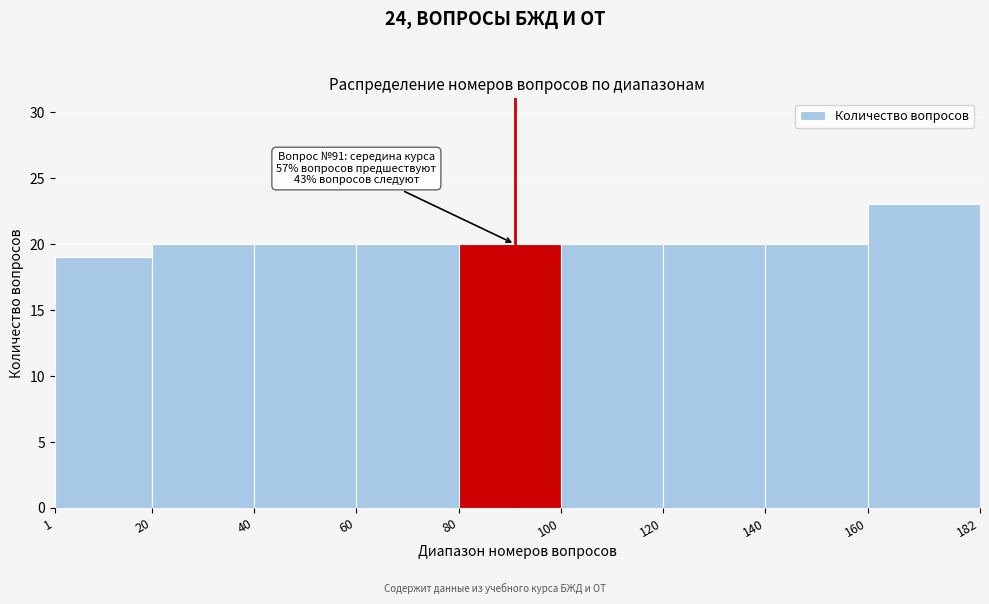

Over which range of the x-axis is the bar tallest?

160 to 182